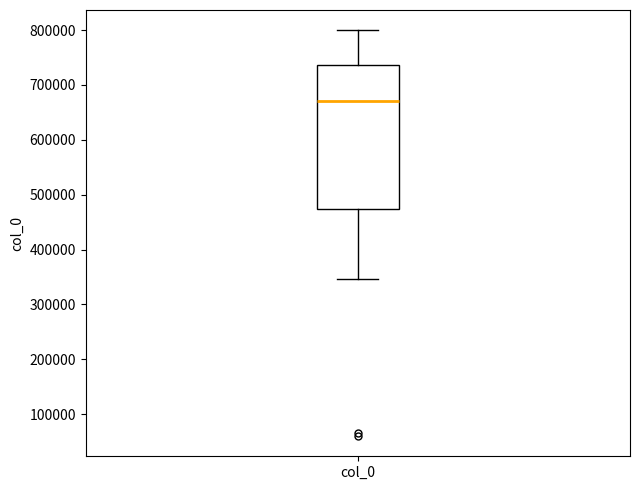

Transcribe this box plot: give where the median line is, the range the box spans, and where the two whiskers end, as read against the y-axis. The values are not printed on the chart, so give them approximately, as read against the axis.

median 670000, box 470000 to 740000, whiskers 350000 to 800000